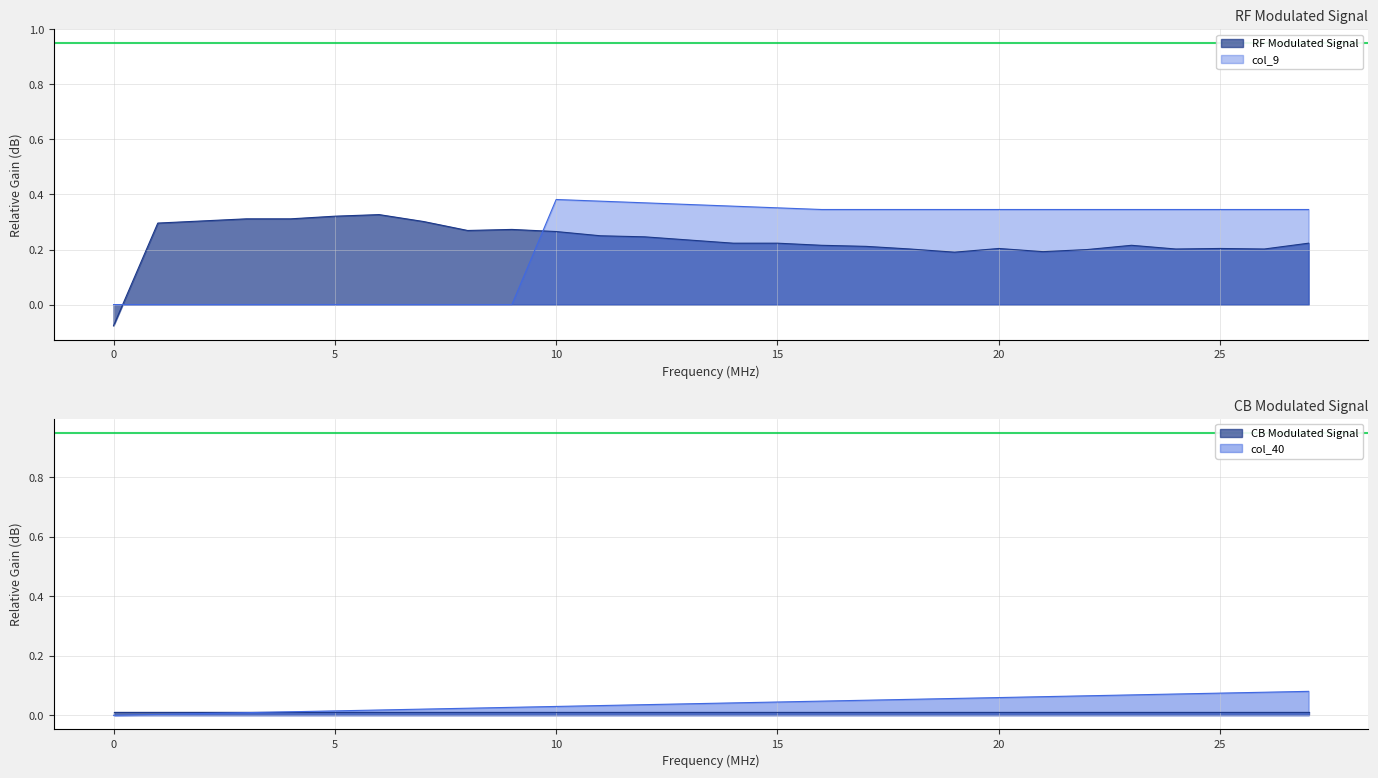

Rank the categories by col_9 value from lowest to highest.

0, 1, 2, 3, 4, 5, 6, 7, 8, 9, 16, 17, 18, 19, 20, 21, 22, 23, 24, 25, 26, 27, 15, 14, 13, 12, 11, 10